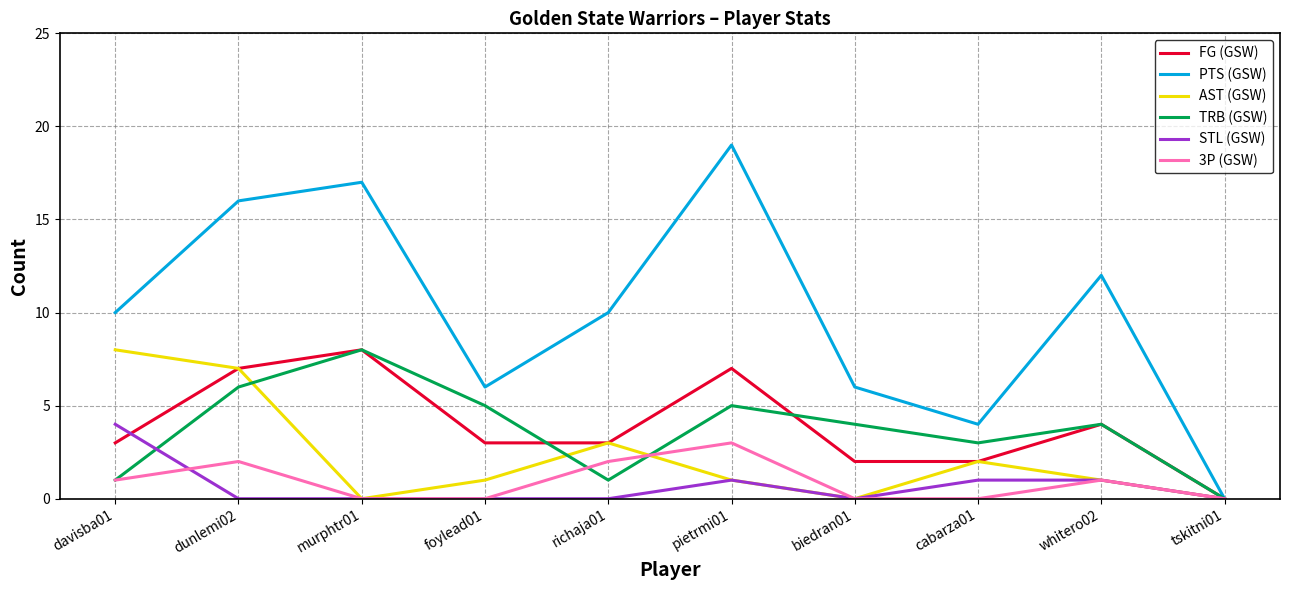

At which label does FG (GSW) reach its minimum?

tskitni01